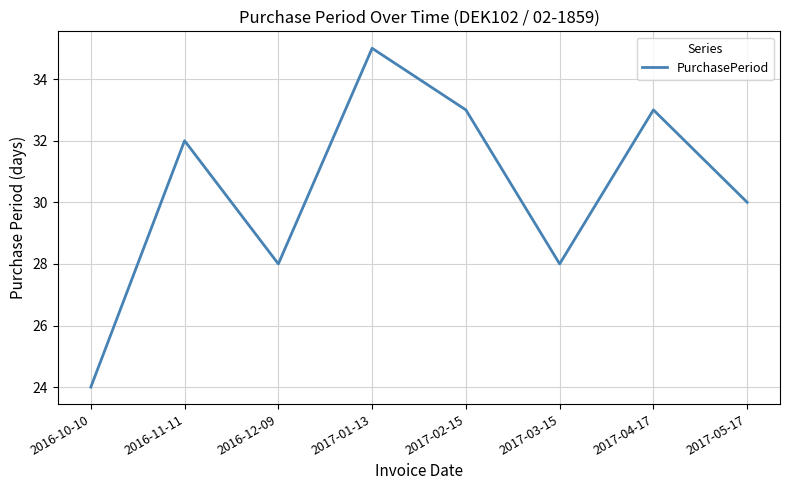

The value at 2017-03-15 is 6. True or false?

False